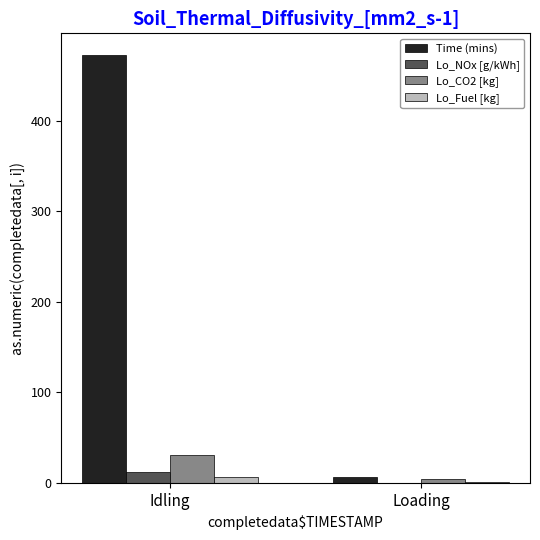

Which label corresponds to the largest value in the chart?

Idling